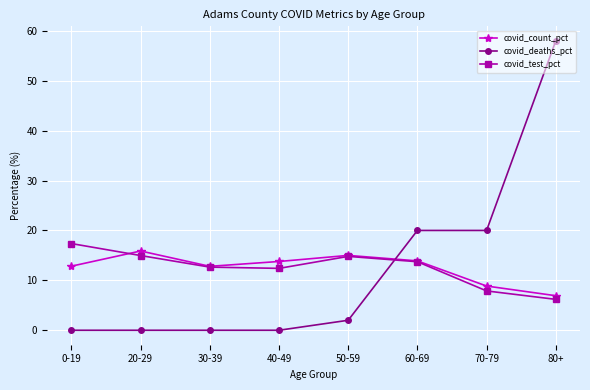

Rank the series at 0-19 from lowest to highest value.

covid_deaths_pct, covid_count_pct, covid_test_pct